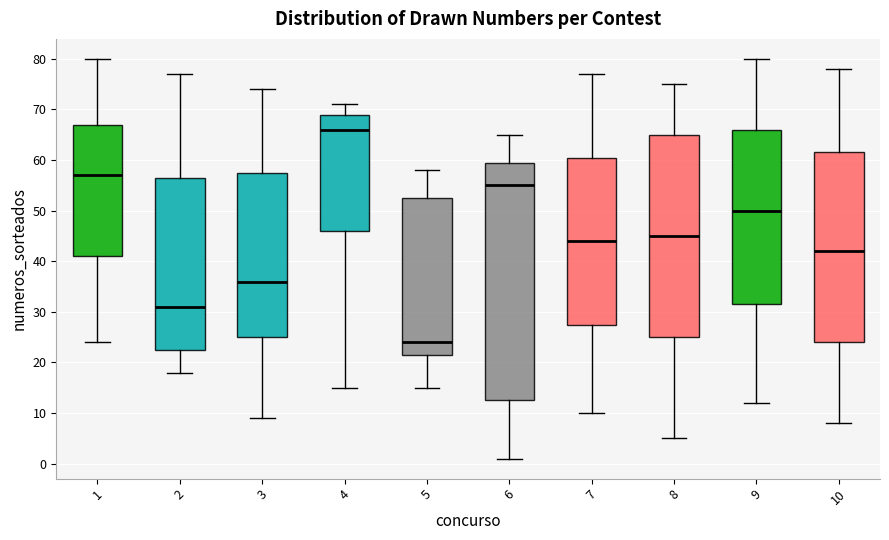

Reading left to right, read every box against the y-axis: the position of its median line, the range the box covers, and the ends of its whiskers. The values are not printed on the chart, so give them approximately, as read against the axis.

1: median 57, box 41 to 67, whiskers 24 to 80
2: median 31, box 23 to 57, whiskers 18 to 77
3: median 36, box 25 to 58, whiskers 9 to 74
4: median 66, box 46 to 69, whiskers 15 to 71
5: median 24, box 22 to 53, whiskers 15 to 58
6: median 55, box 13 to 60, whiskers 1 to 65
7: median 44, box 28 to 61, whiskers 10 to 77
8: median 45, box 25 to 65, whiskers 5 to 75
9: median 50, box 32 to 66, whiskers 12 to 80
10: median 42, box 24 to 62, whiskers 8 to 78